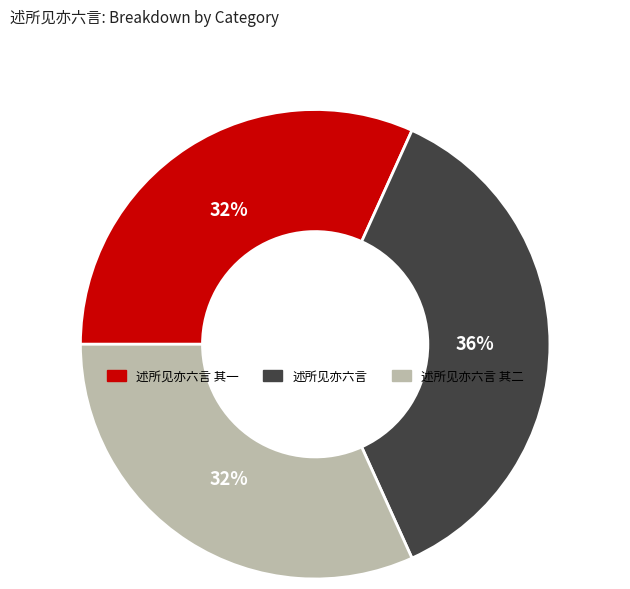

Does any single category account for the majority?

No